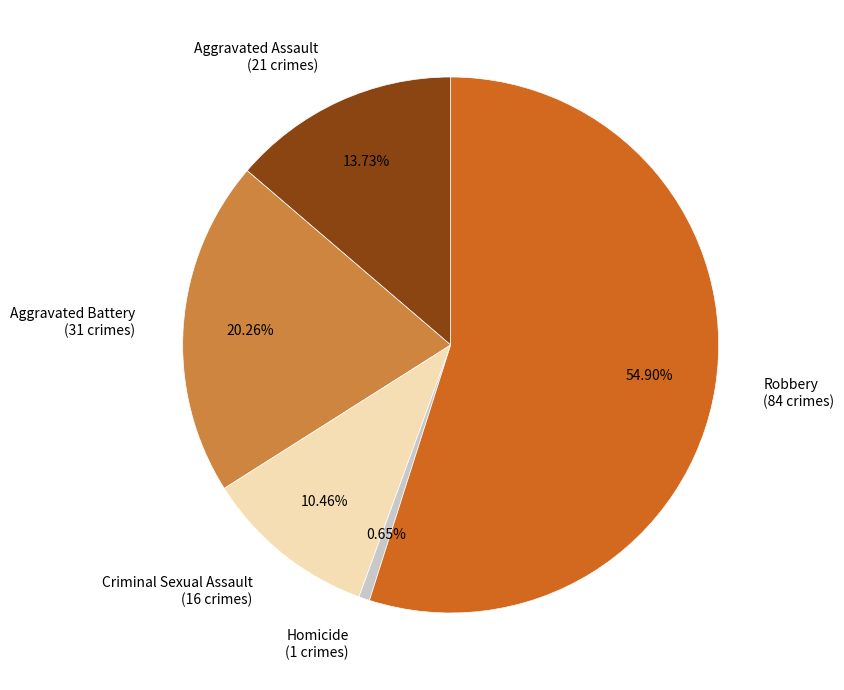

Rank the categories by value from lowest to highest.

Homicide, Criminal Sexual Assault, Aggravated Assault, Aggravated Battery, Robbery